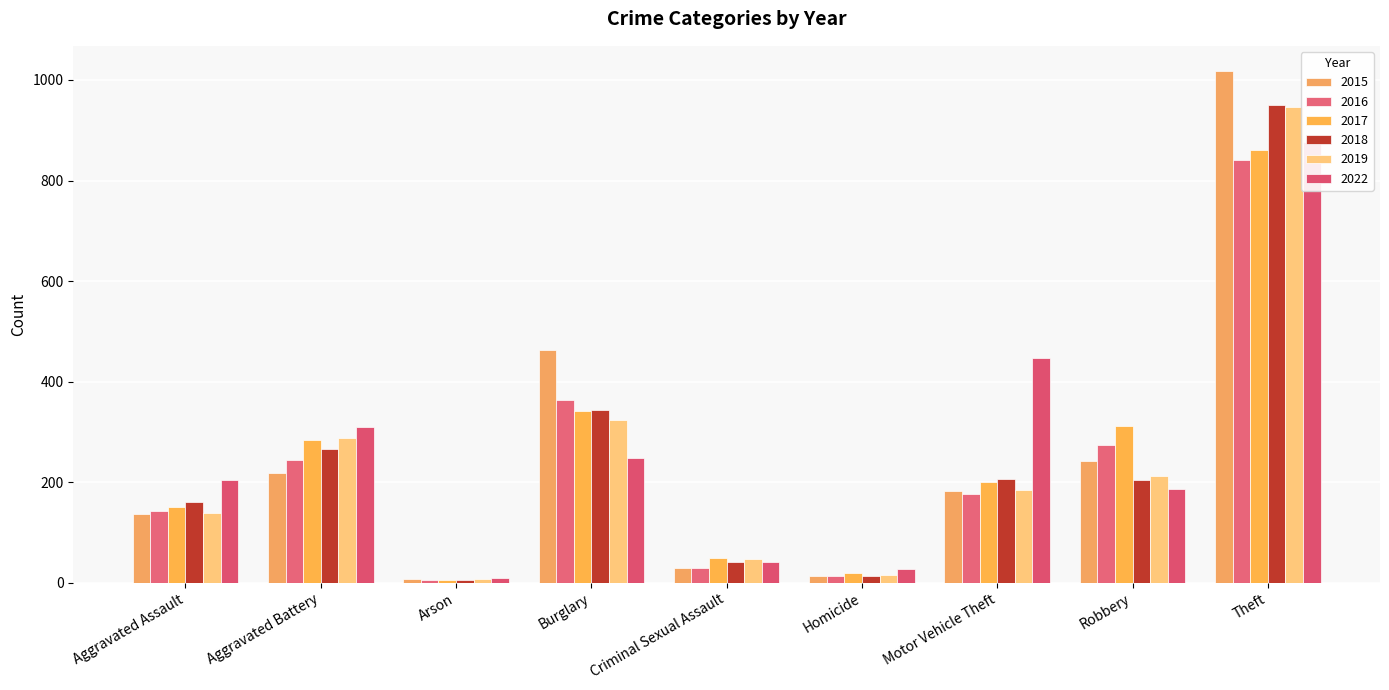

At Aggravated Battery, list the series in order from largest to smallest.

2022, 2019, 2017, 2018, 2016, 2015